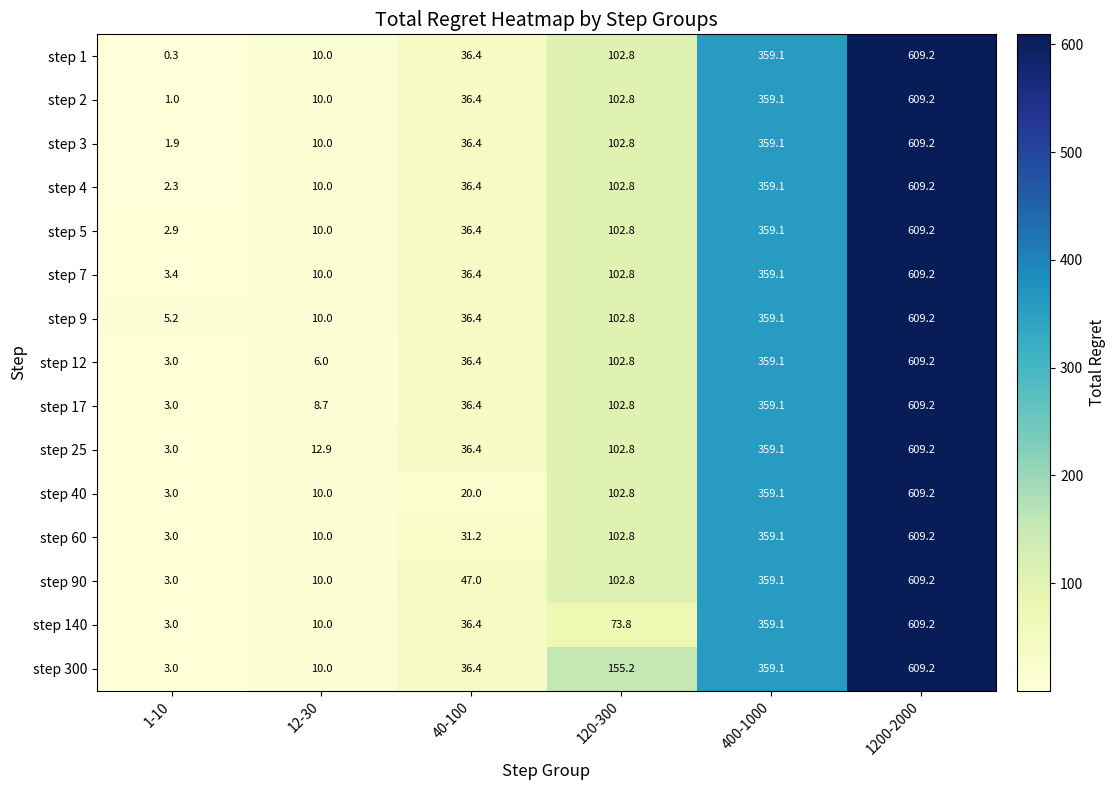

Rank the categories by step 1 value from lowest to highest.

1-10, 12-30, 40-100, 120-300, 400-1000, 1200-2000